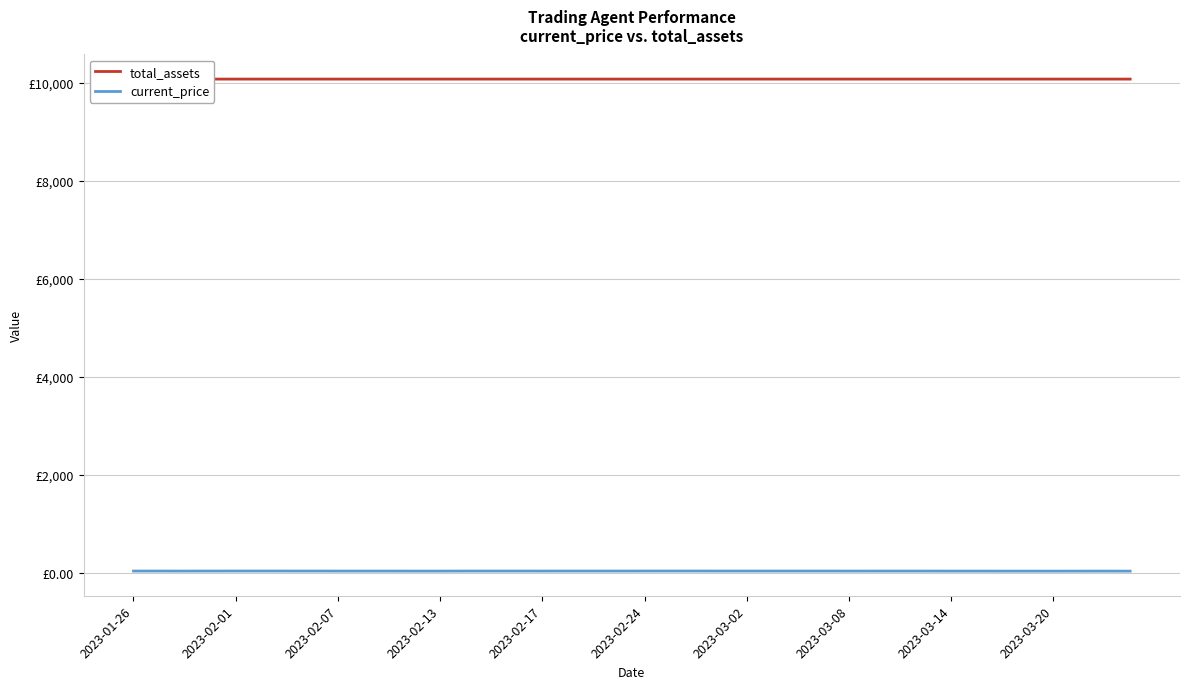

Which series changed the most between 14 and 19?

current_price